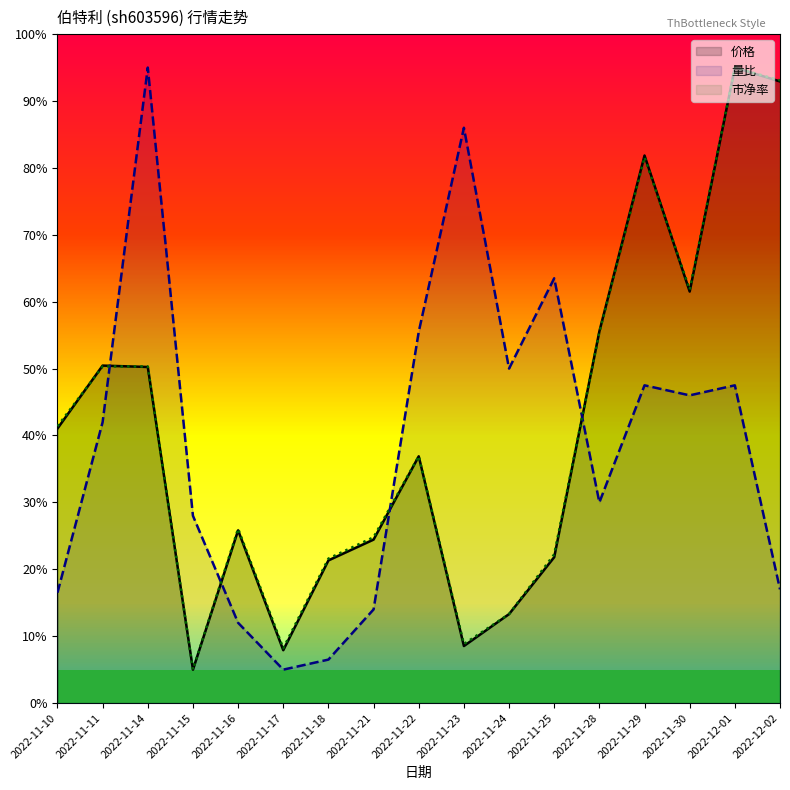

Which category has the lowest value in the 市净率 series?

2022-11-15